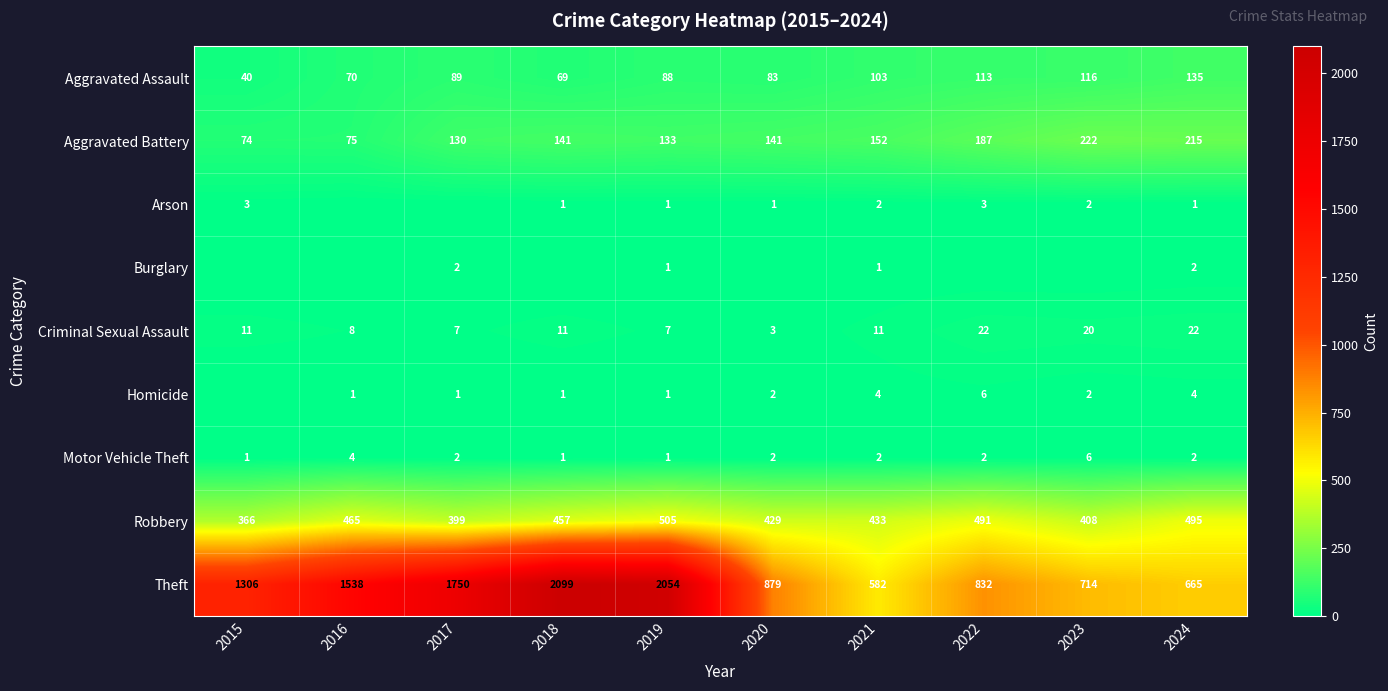

What is the total value across all series at 2021?

1290